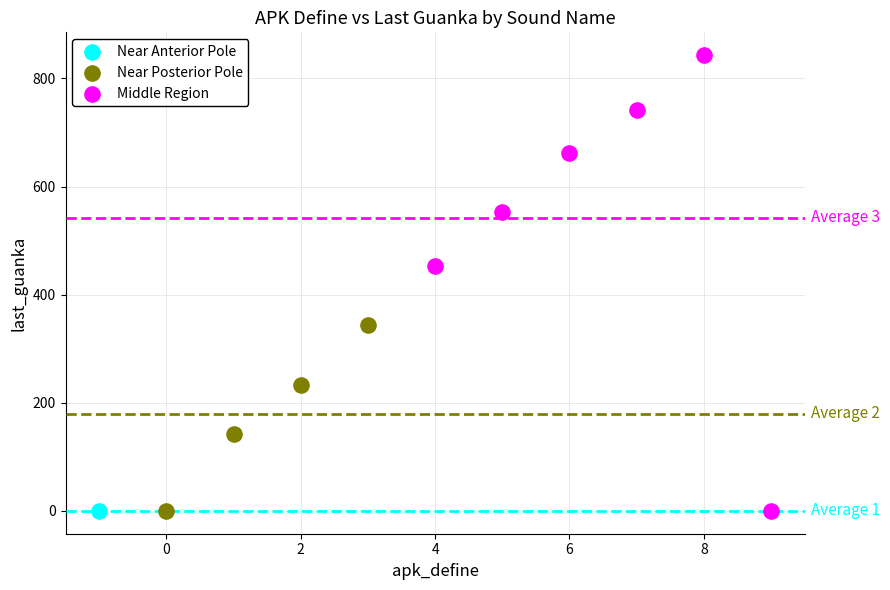

Which series reaches the maximum Y coordinate?

Middle Region